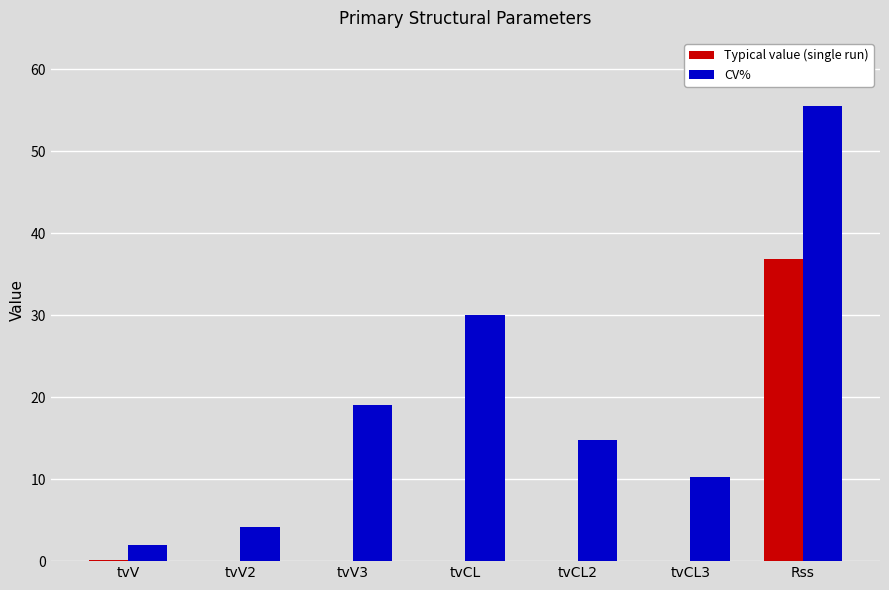

At which label is CV% closest to 28?

tvCL